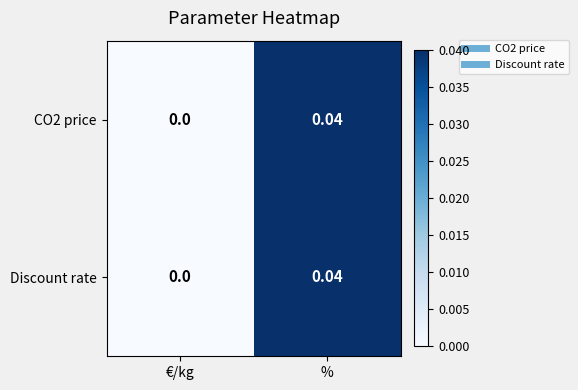

Where is Discount rate nearest to the value 0?

€/kg